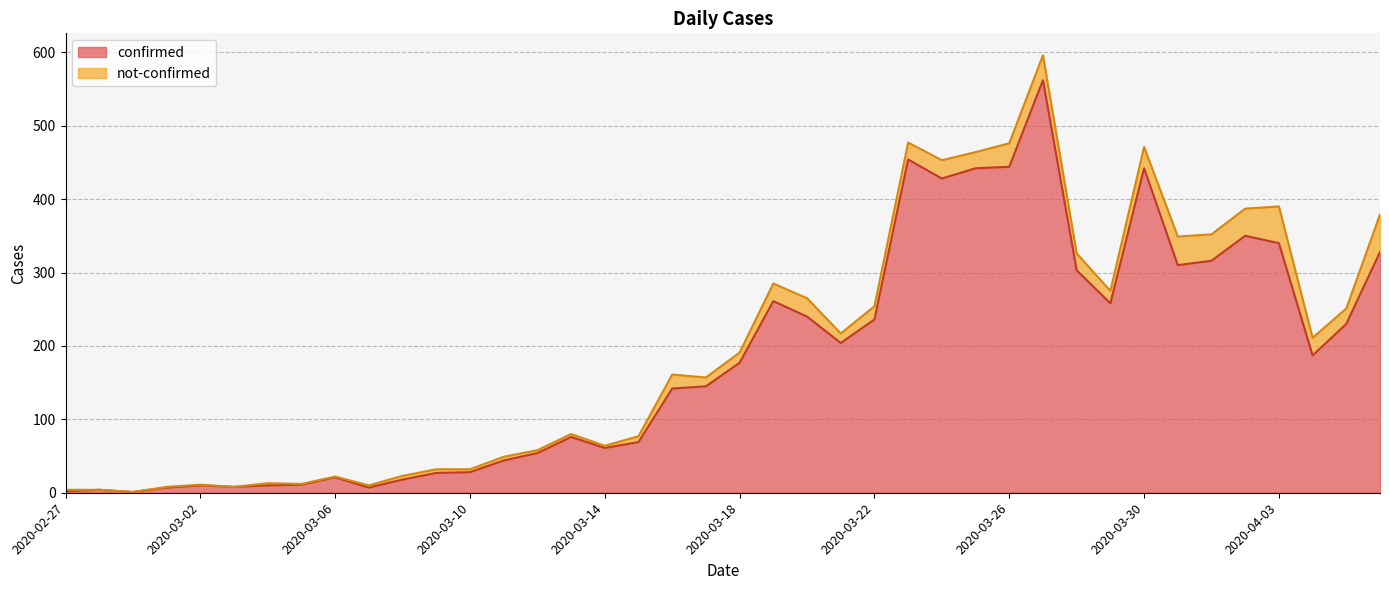

What is the approximate value at 2020-03-15?

69